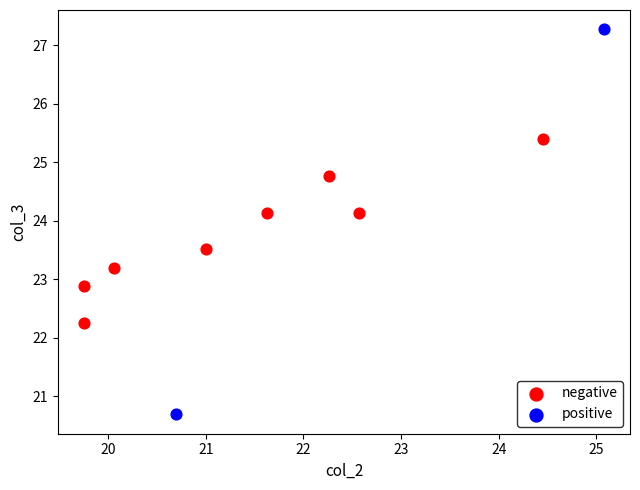

What are all the series names shown in the legend?

negative, positive